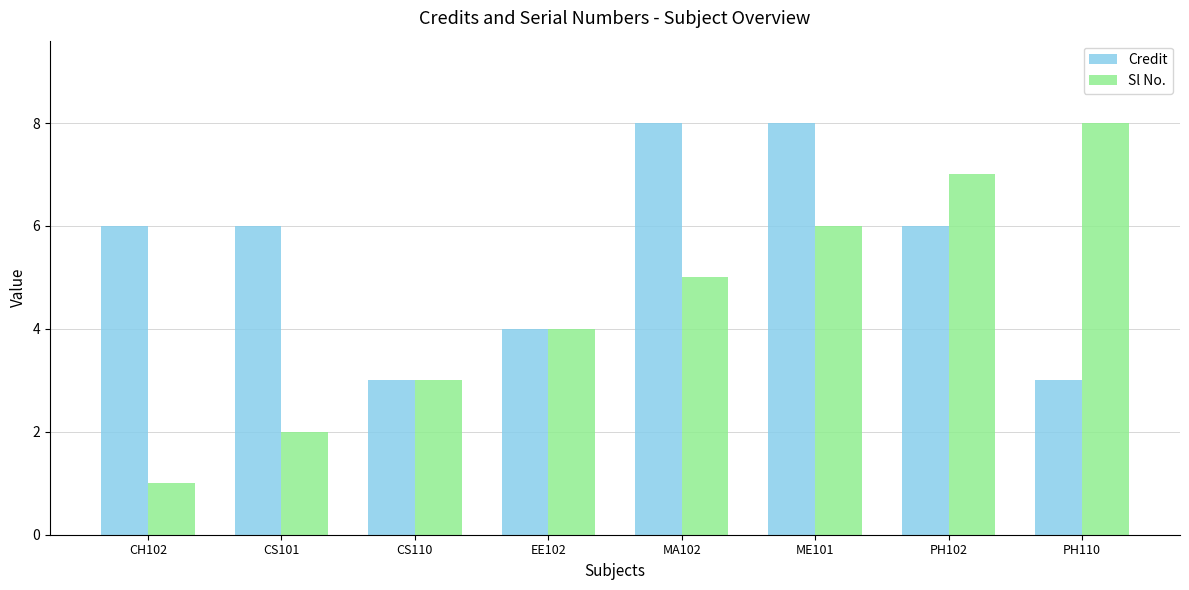

Which series has the largest range (max minus min)?

Sl No.